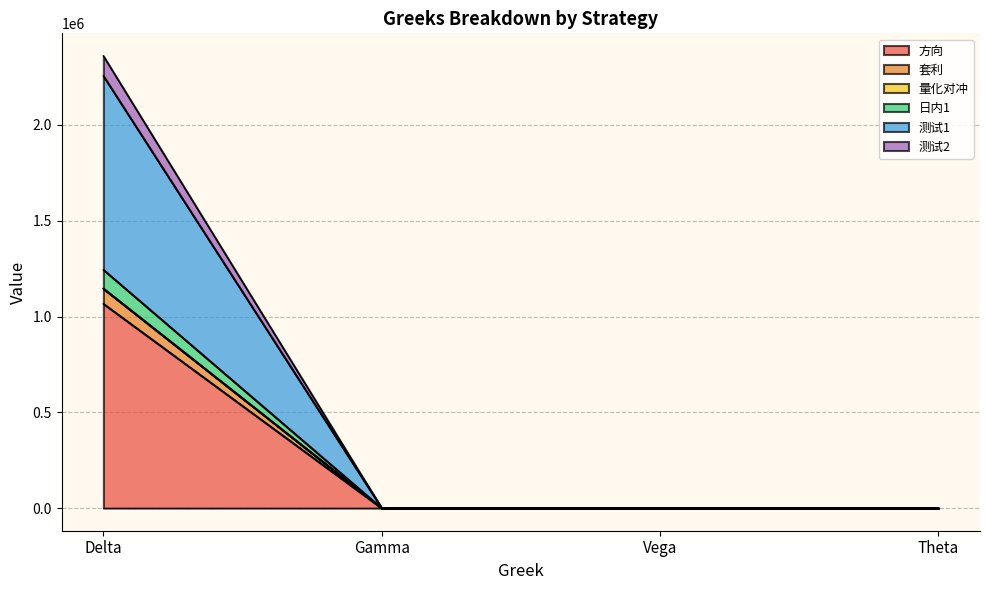

True or false: 日内1 has a value of -628980.8 at Theta.

False